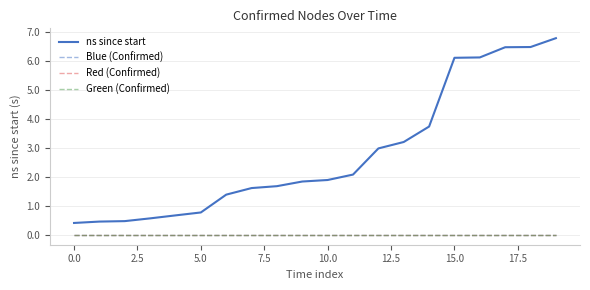

Is this an area chart (filled region under the line)?

No